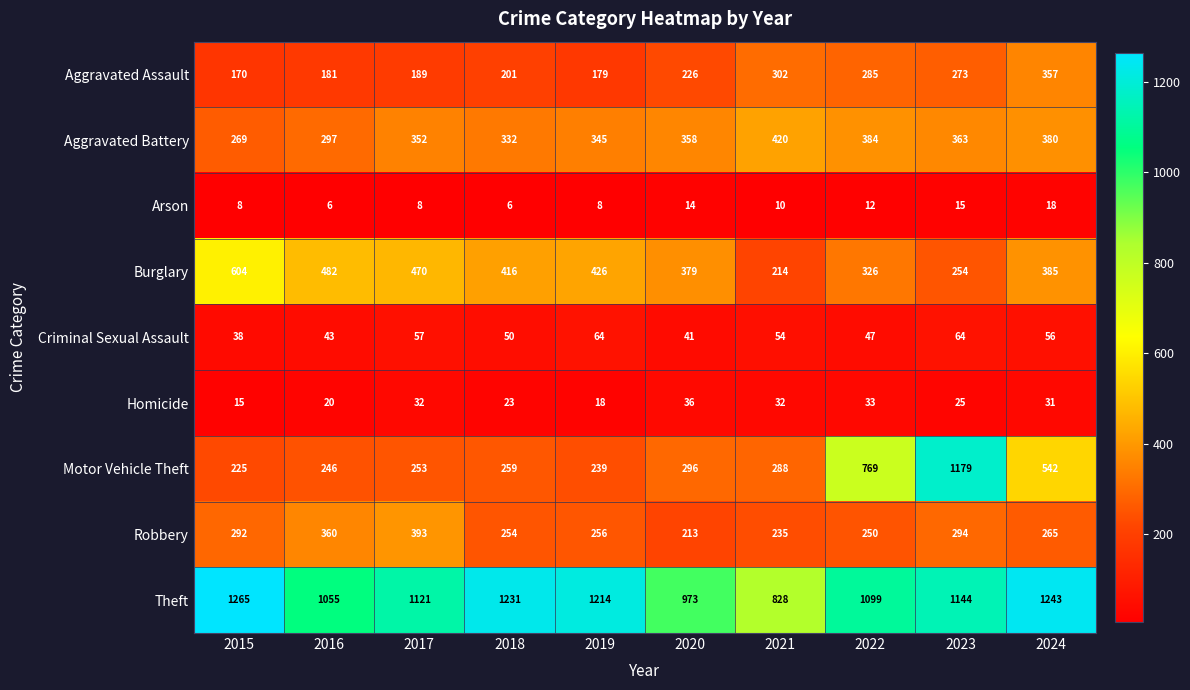

What is the greatest value displayed?

1265